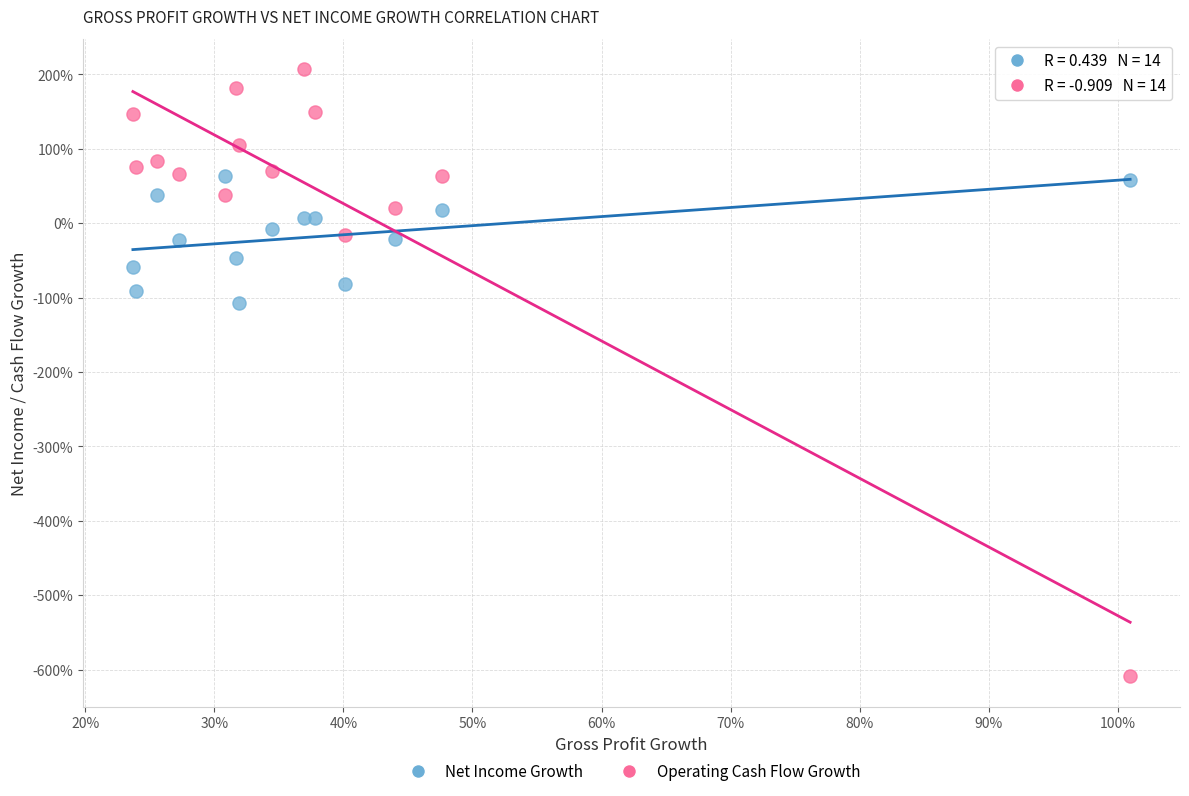

Which series reaches the minimum Y coordinate?

Operating Cash Flow Growth